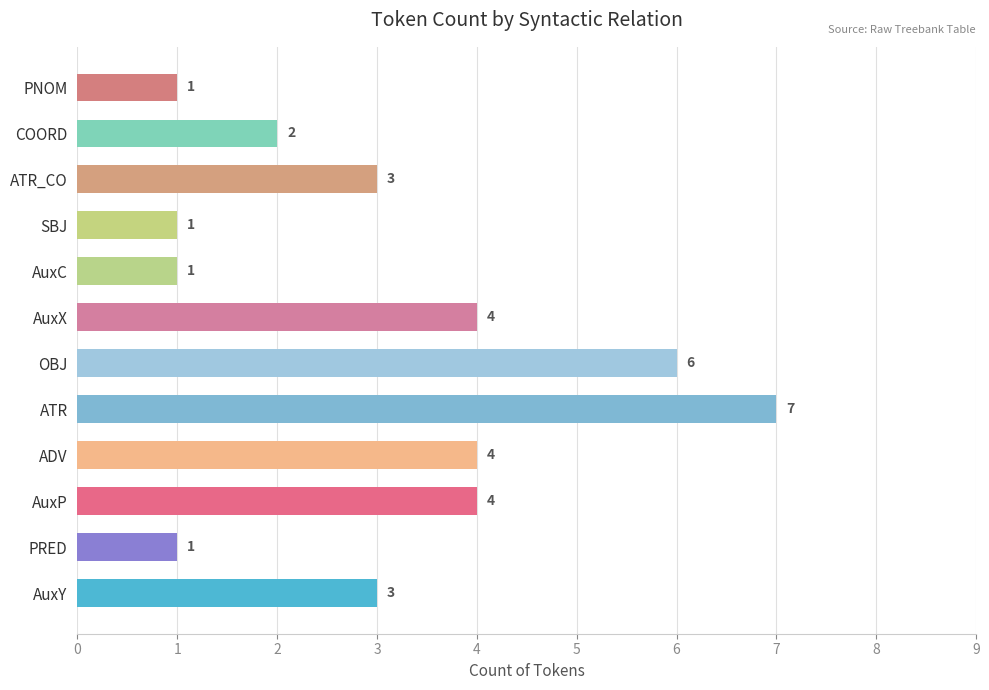

How many values are below 3?

5